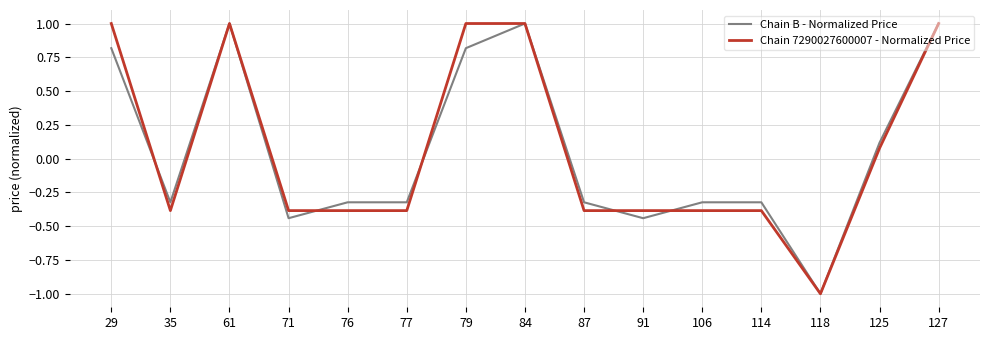

What is the total value across all series at 79?

1.8